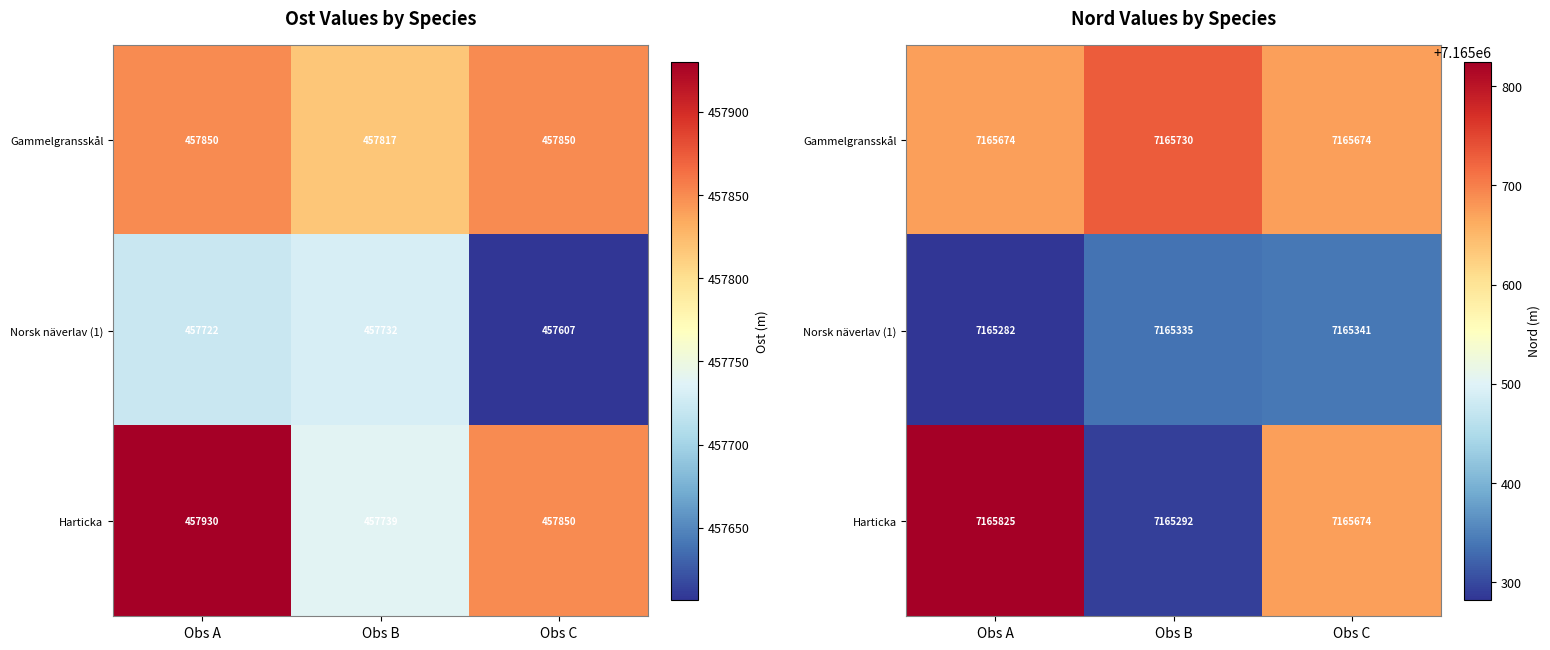

Which series has the largest total across all categories?

Gammelgransskål